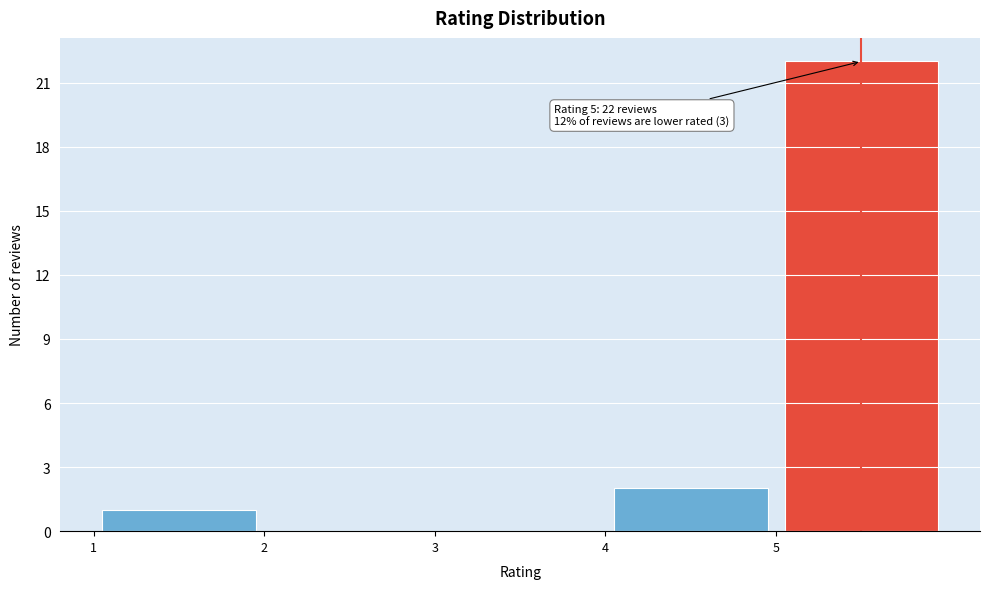

Which range on the x-axis has the tallest bar?

5 to 6